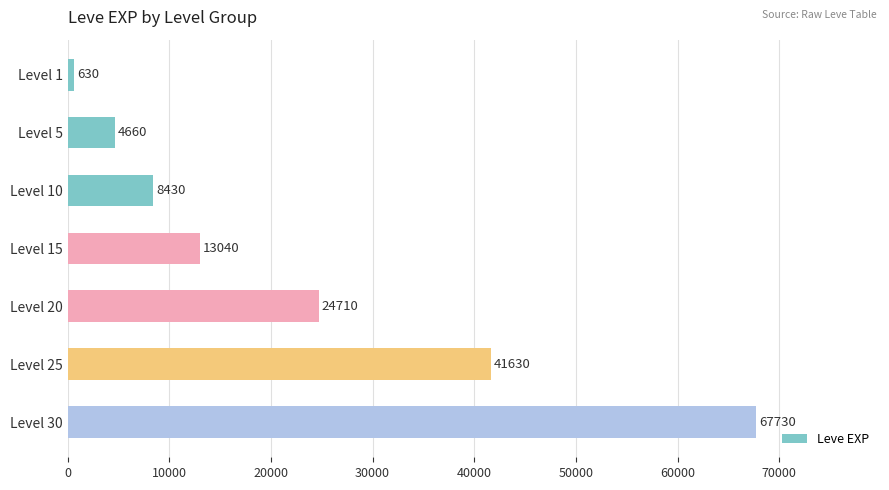

Between Level 5 and Level 1, which is larger?

Level 5